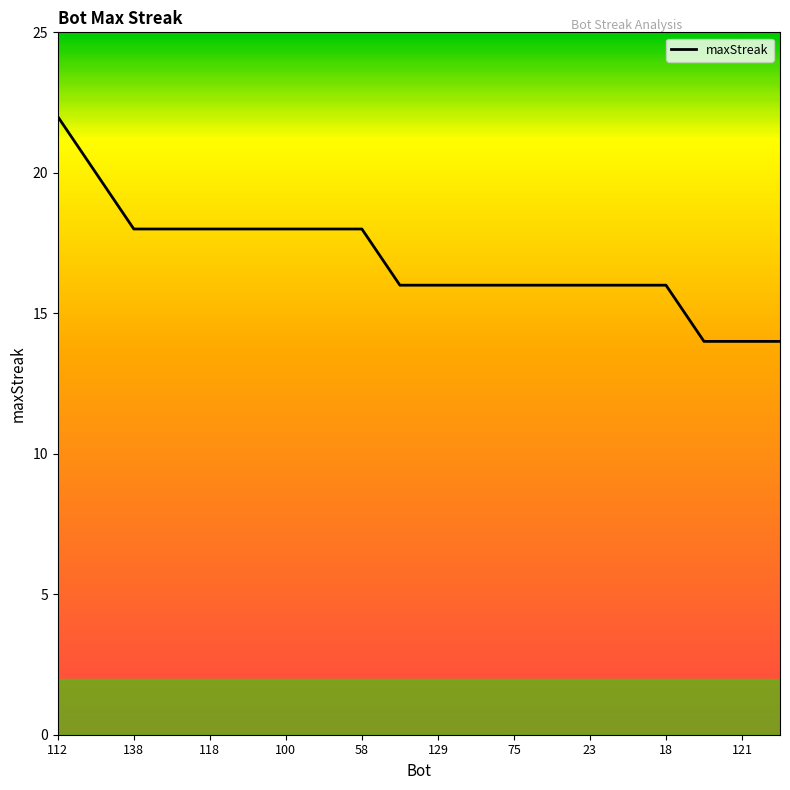

What is the maximum value shown in the chart?

22